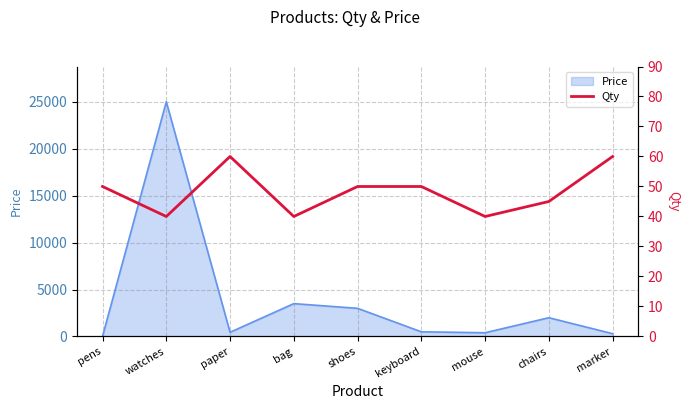

Does the chart have visible grid lines?

Yes